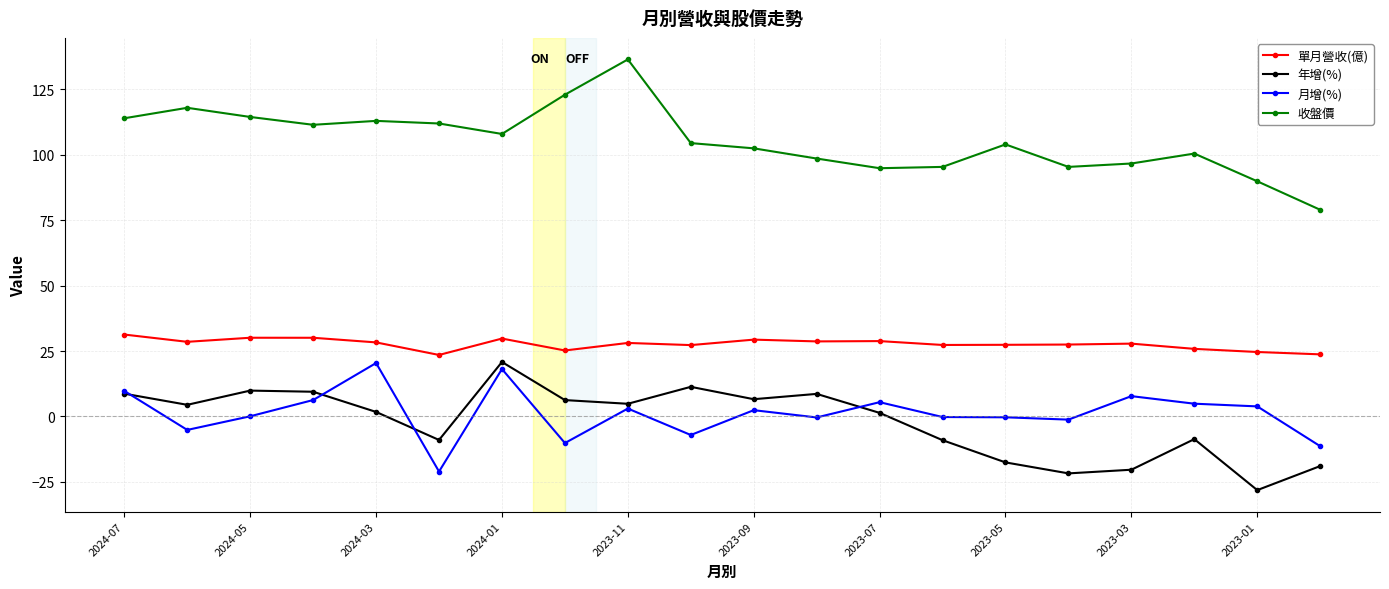

At how many categories does at least one series exceed 61?

20